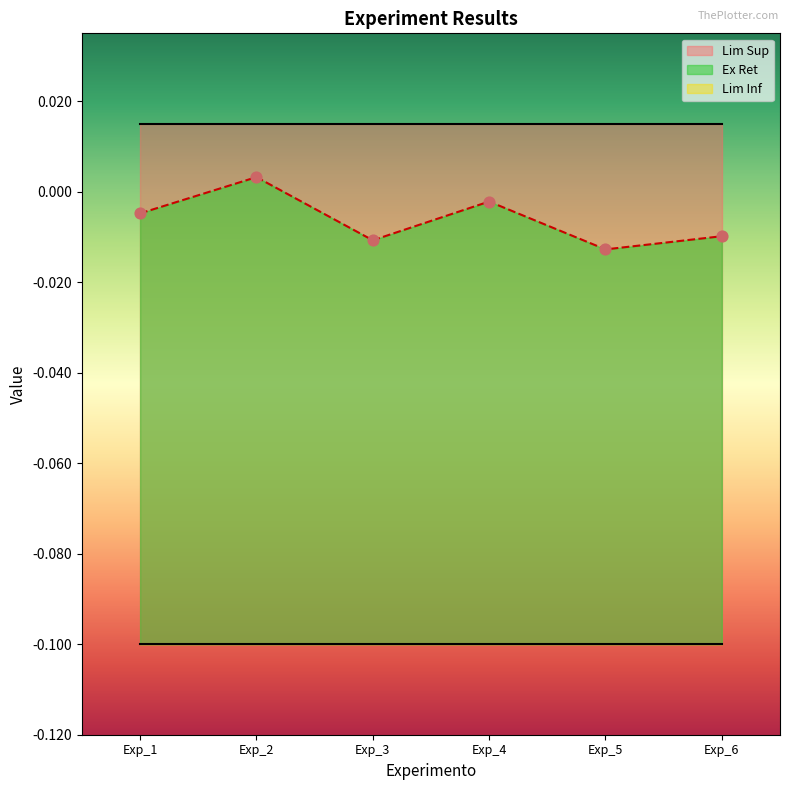

Is the value of Lim Sup at Exp_3 greater than the value of Lim Inf at Exp_3?

Yes